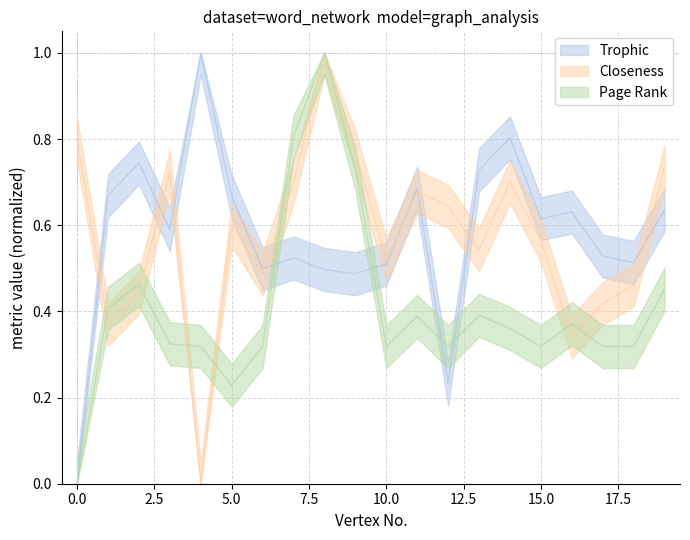

Does the chart display data point markers on the line(s)?

No